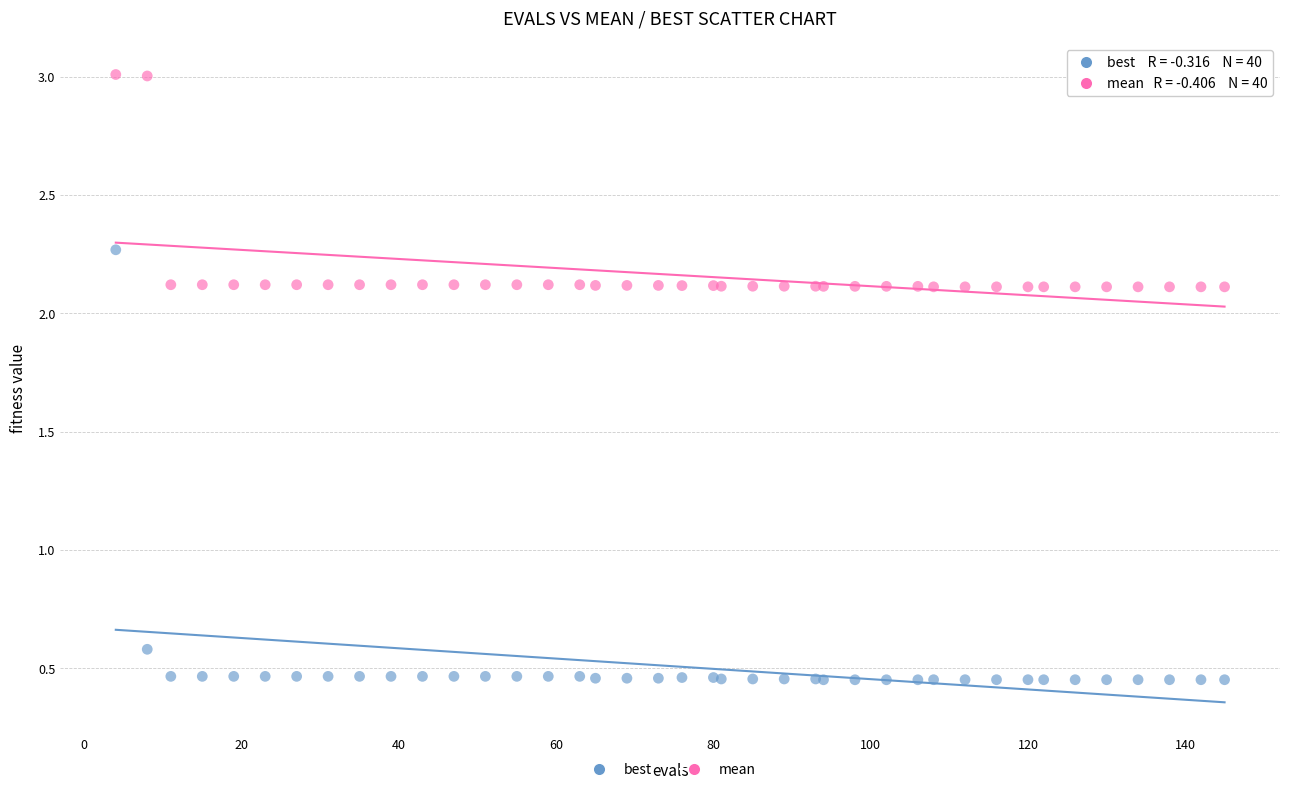

What are all the series names shown in the legend?

best, mean